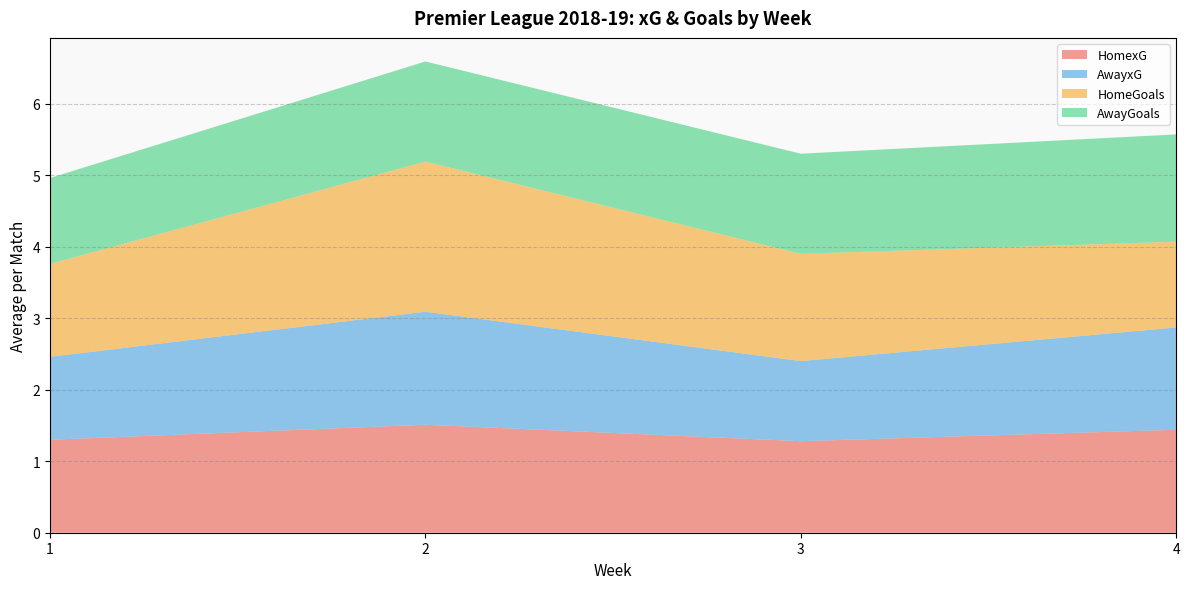

What is the total value across all series at 1?

5.0